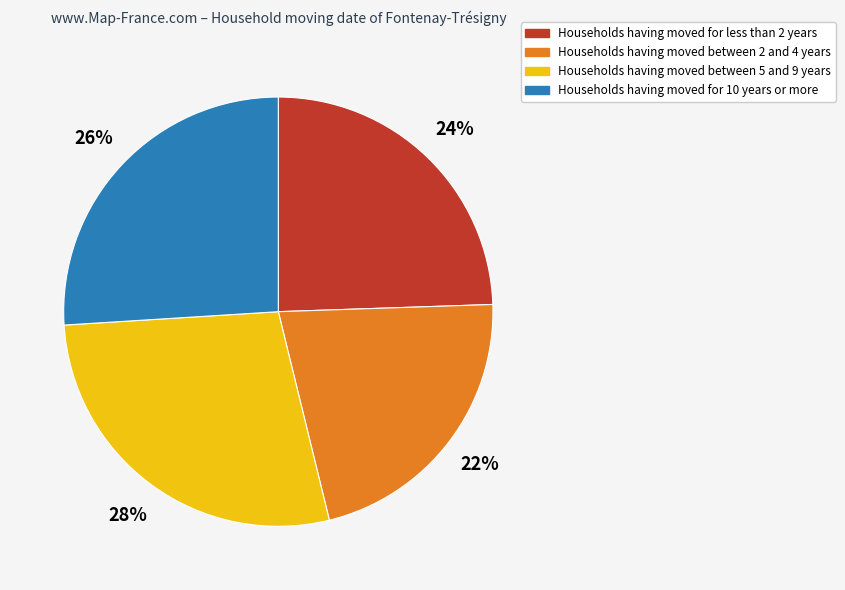

Is there any slice that represents more than half of the pie?

No